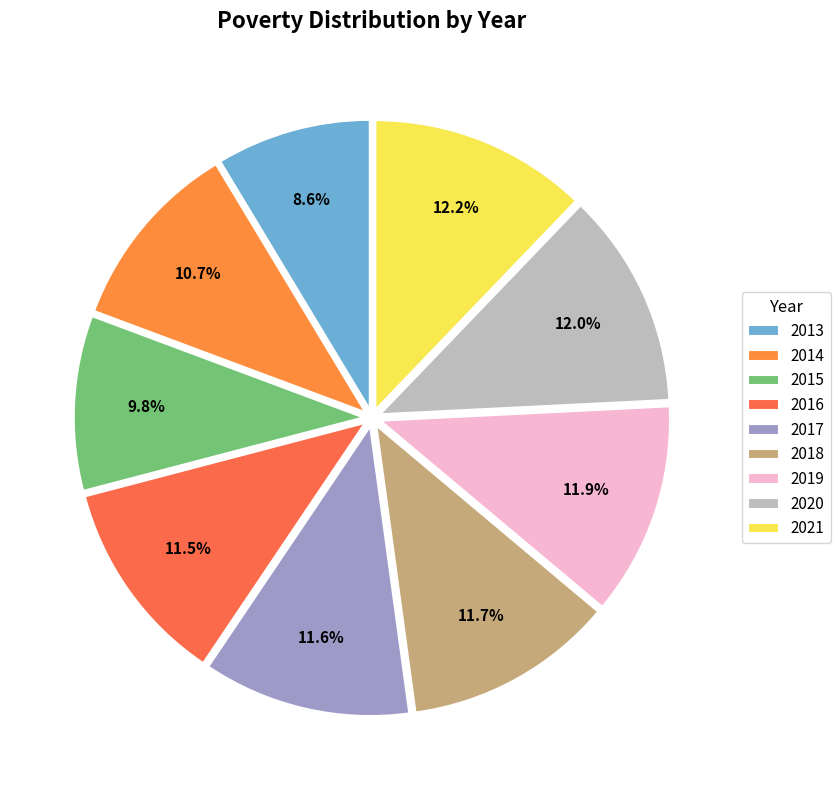

Approximately how many times larger is the value at 2019 compared to 2016?

1.0